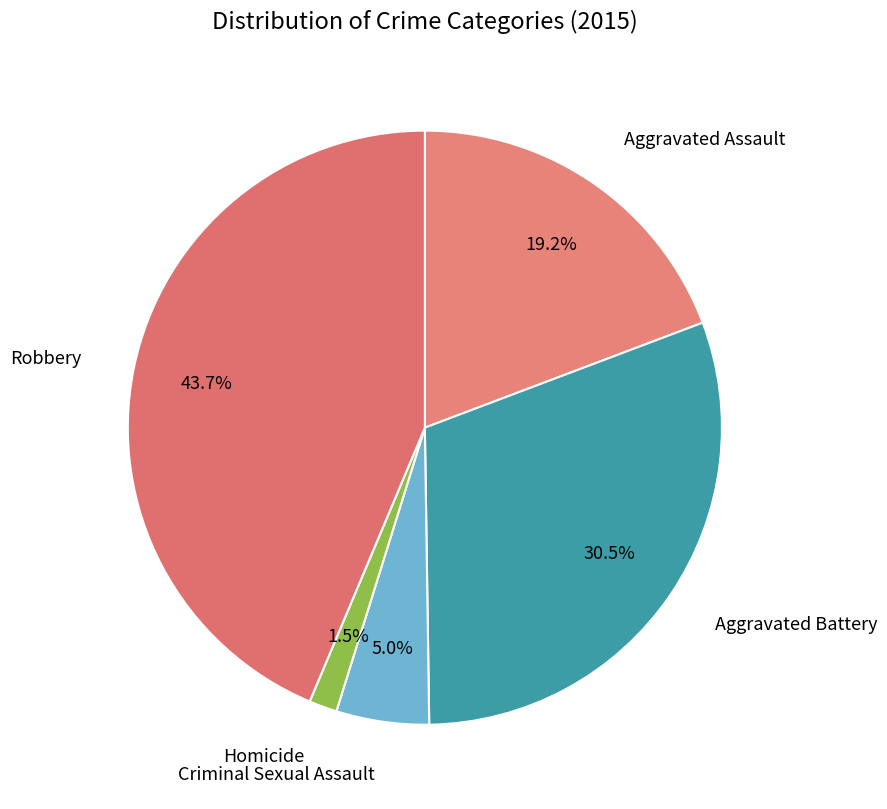

To the nearest percent, what portion does Robbery represent?

44%